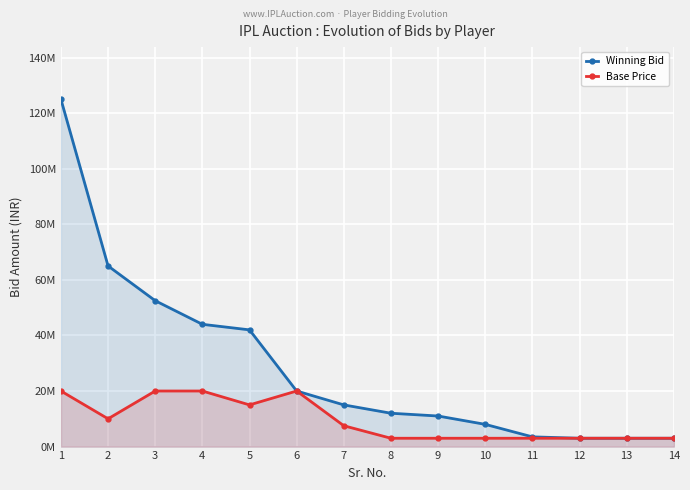

At how many categories does at least one series exceed 97606014?

1